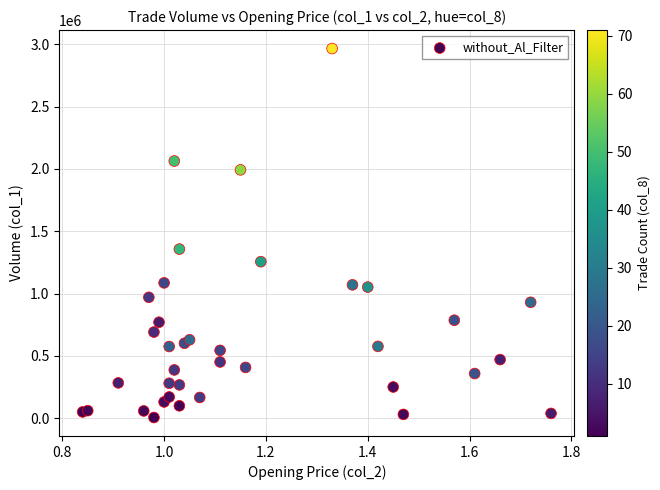

What Y value in the scatter plot is closest to 1486000?

1357000